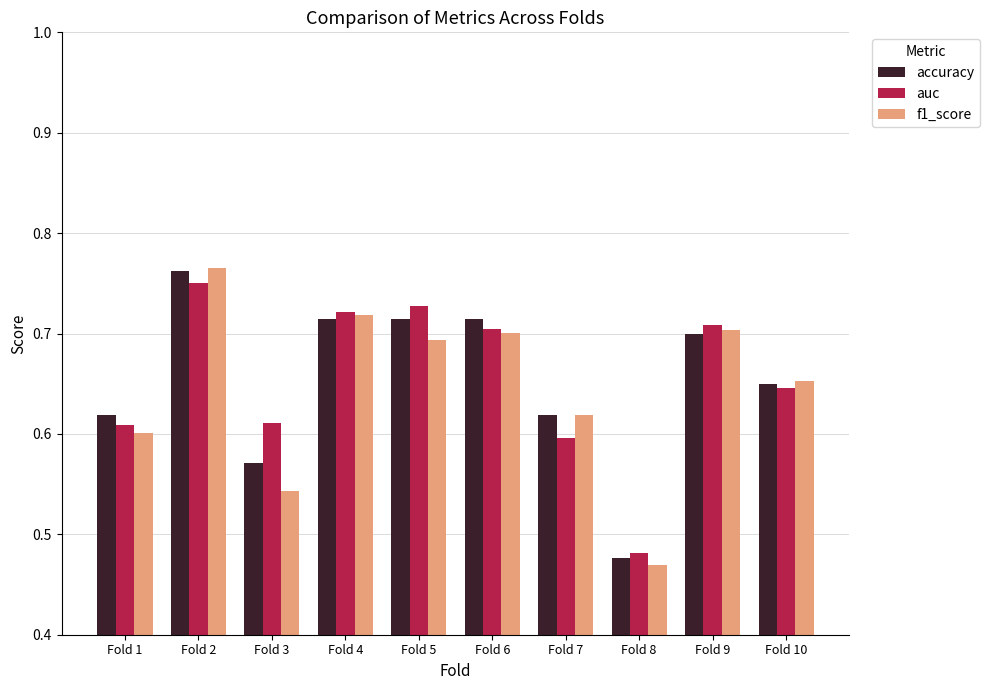

Is the value of auc at Fold 7 greater than the value of accuracy at Fold 4?

No